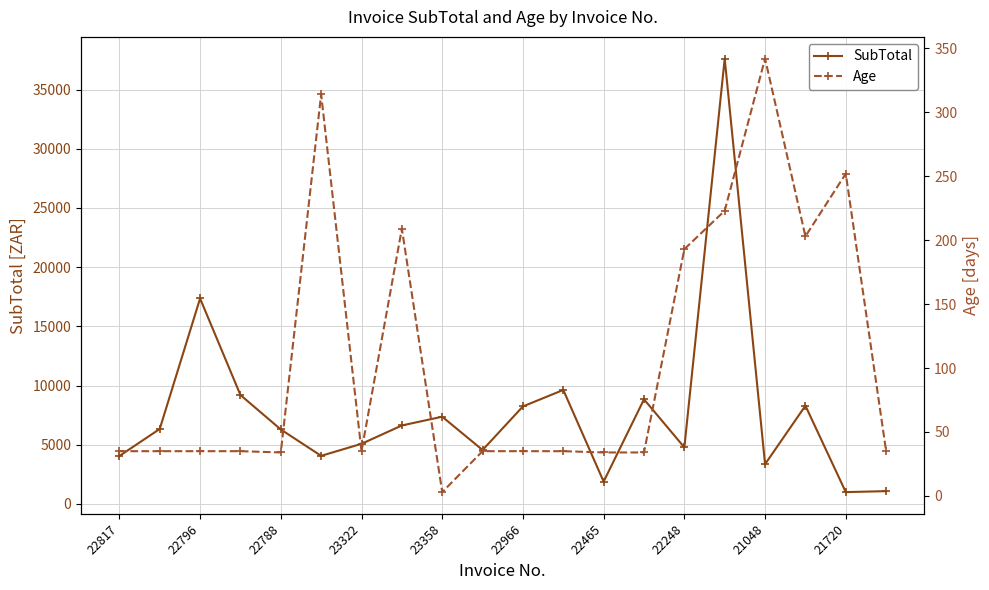

What is the total value across all series at 19?

1118.5